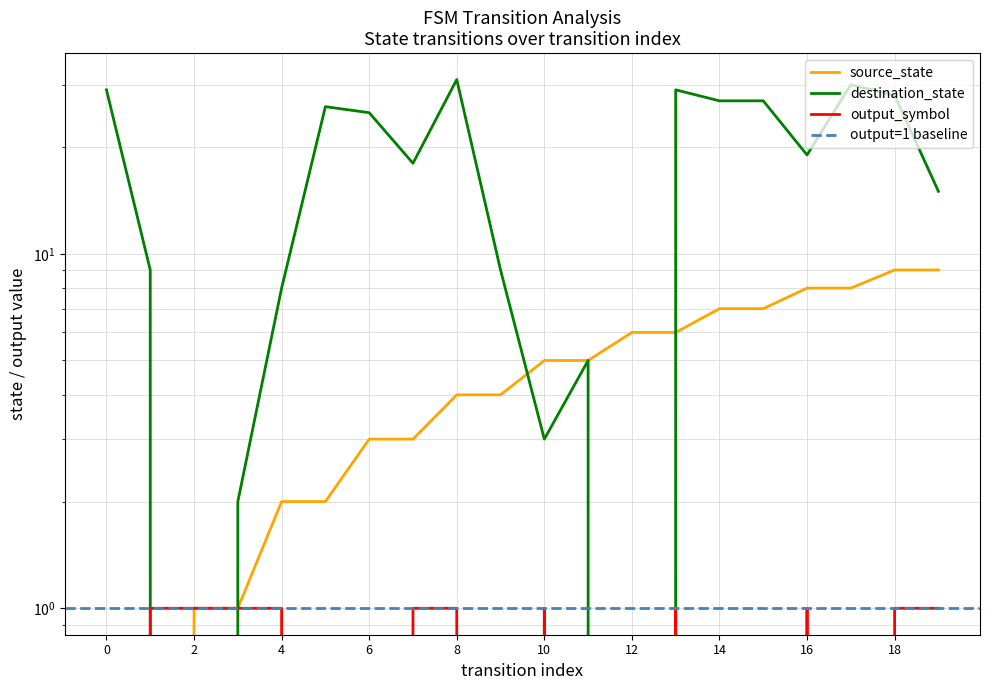

How many intersections are there between output_symbol and destination_state?

2